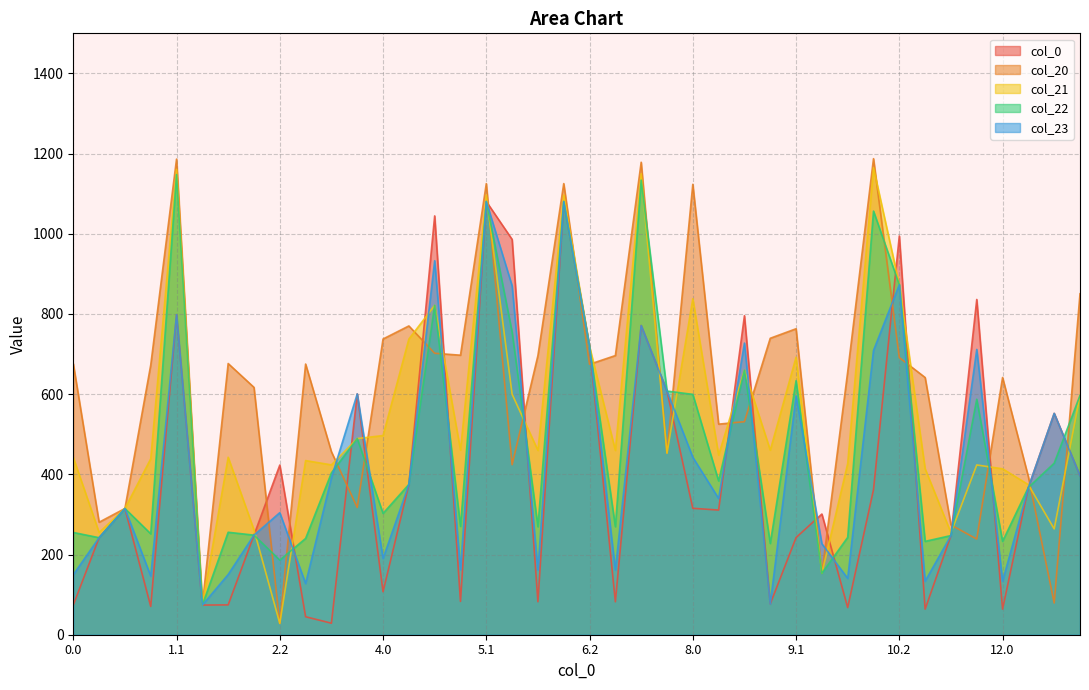

In col_22_val, how many points are lower than both neighbors (excluding endpoints)?

13